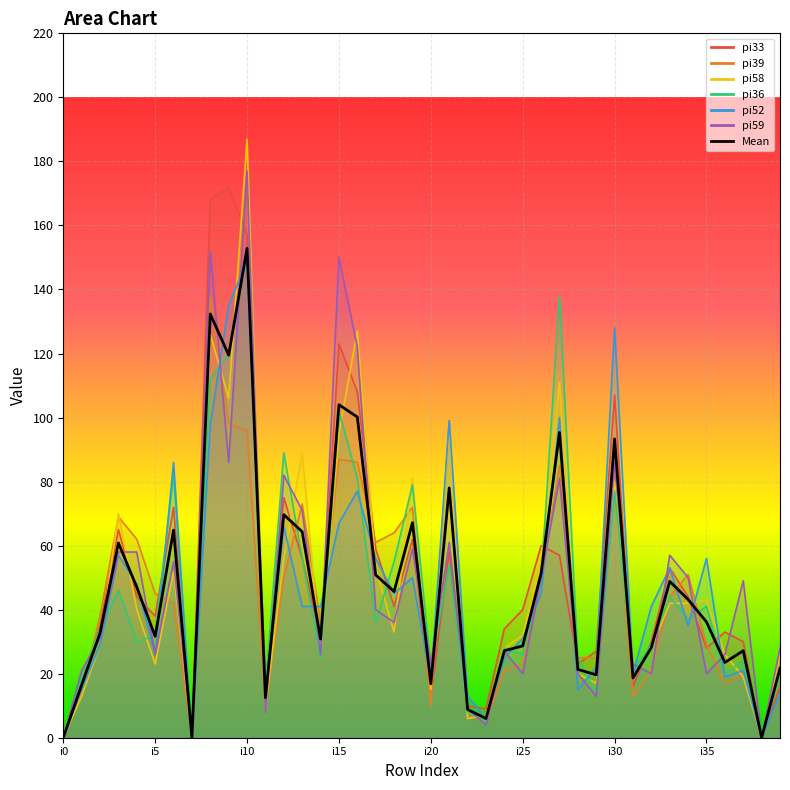

Which category has the lowest value across all series?

i0